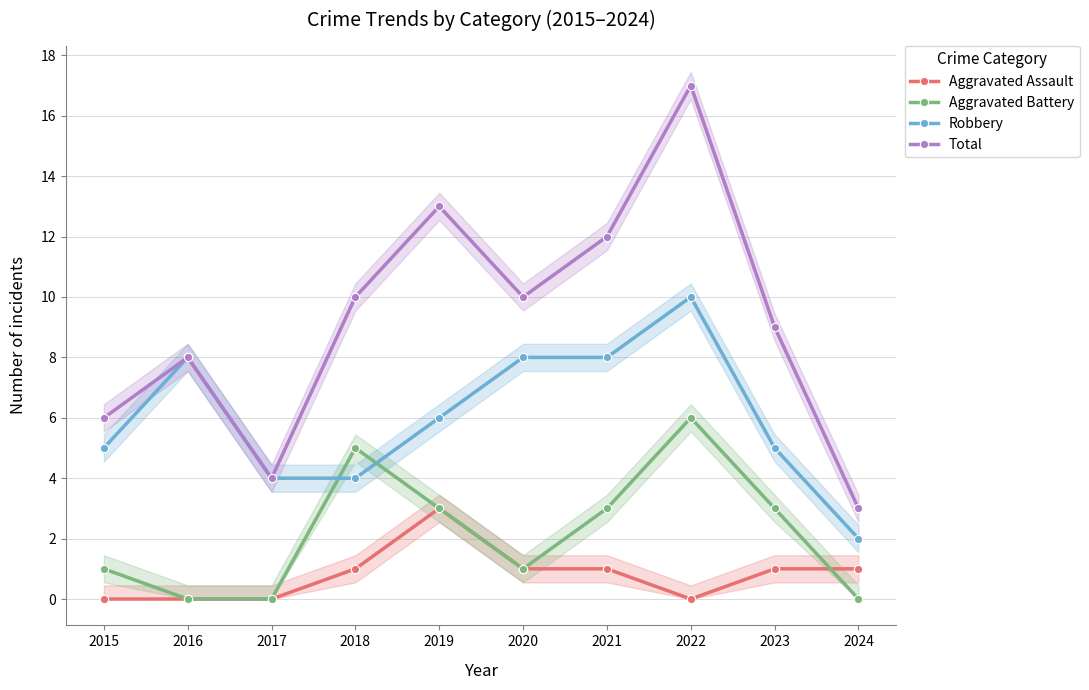

True or false: Total and Aggravated Battery cross at least once.

False